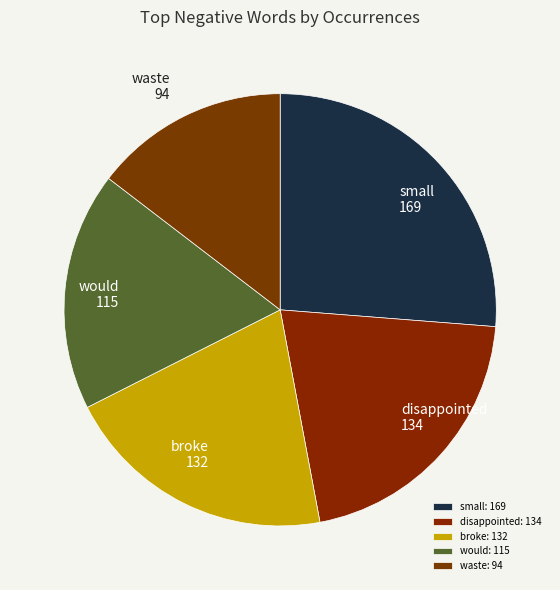

Does small account for over 50% of the chart?

No